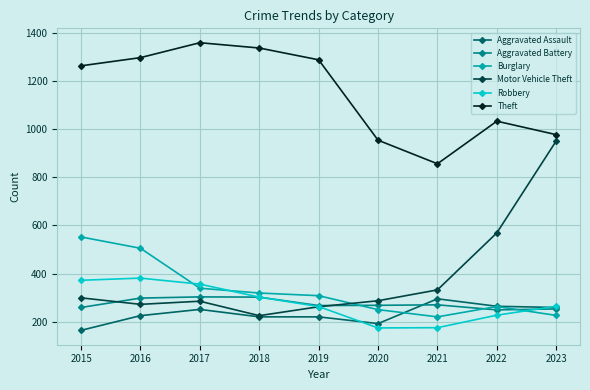

Which series has the largest range (max minus min)?

Motor Vehicle Theft